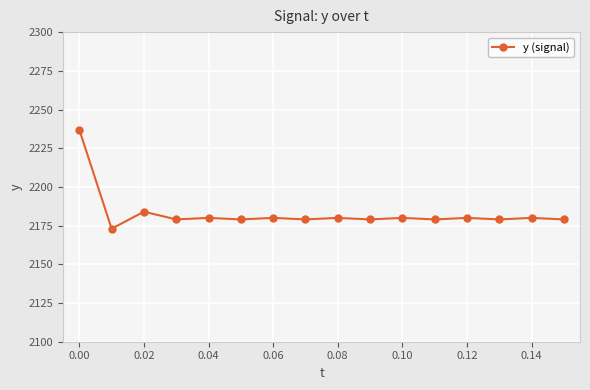

What is the value of the 4th point from the left?

2179